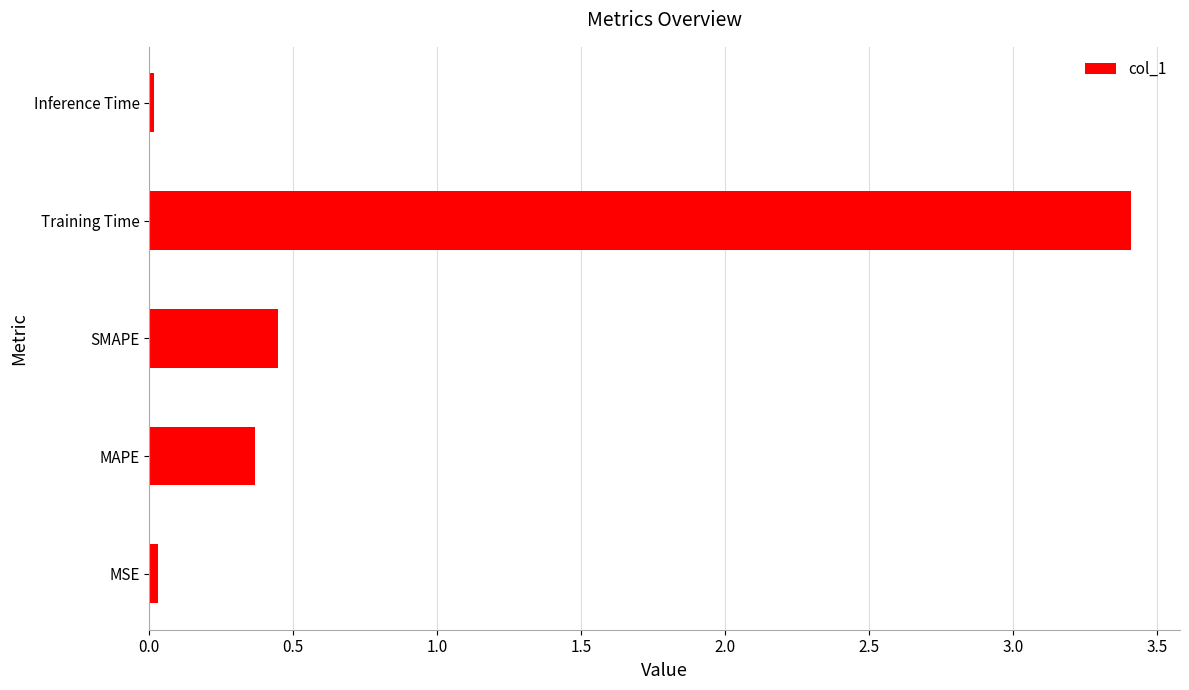

What is the difference between the maximum and second lowest values?

3.4